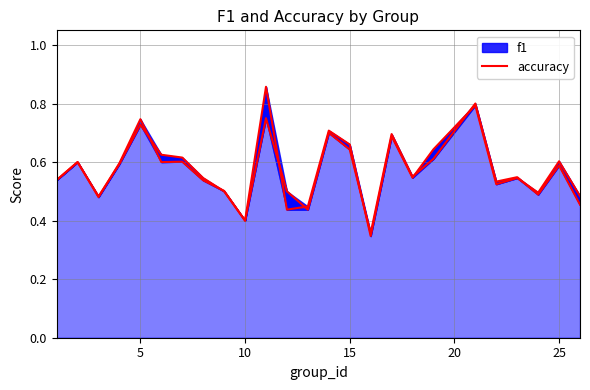

How many points are lower than both their immediate neighbors (excluding endpoints)?

7